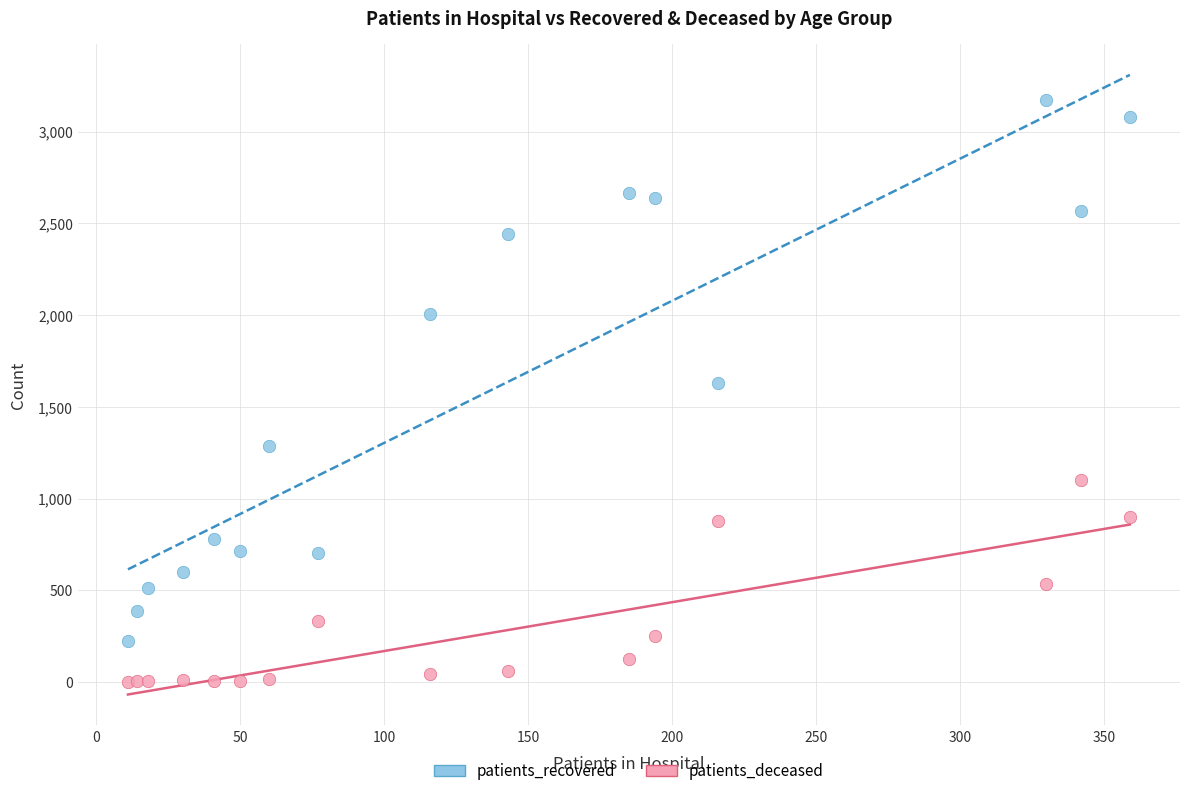

Which series contains the lowest Y value?

patients_deceased